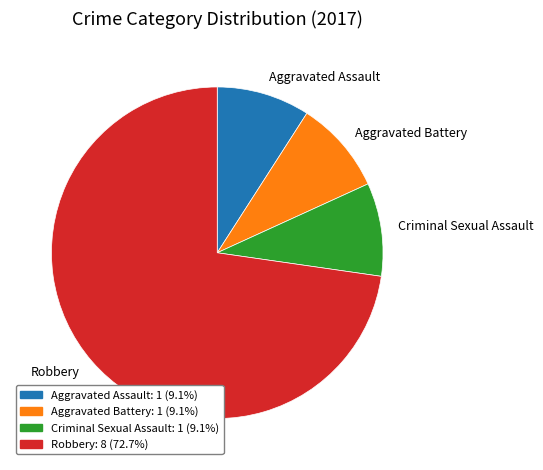

Count the number of slices in the pie.

4